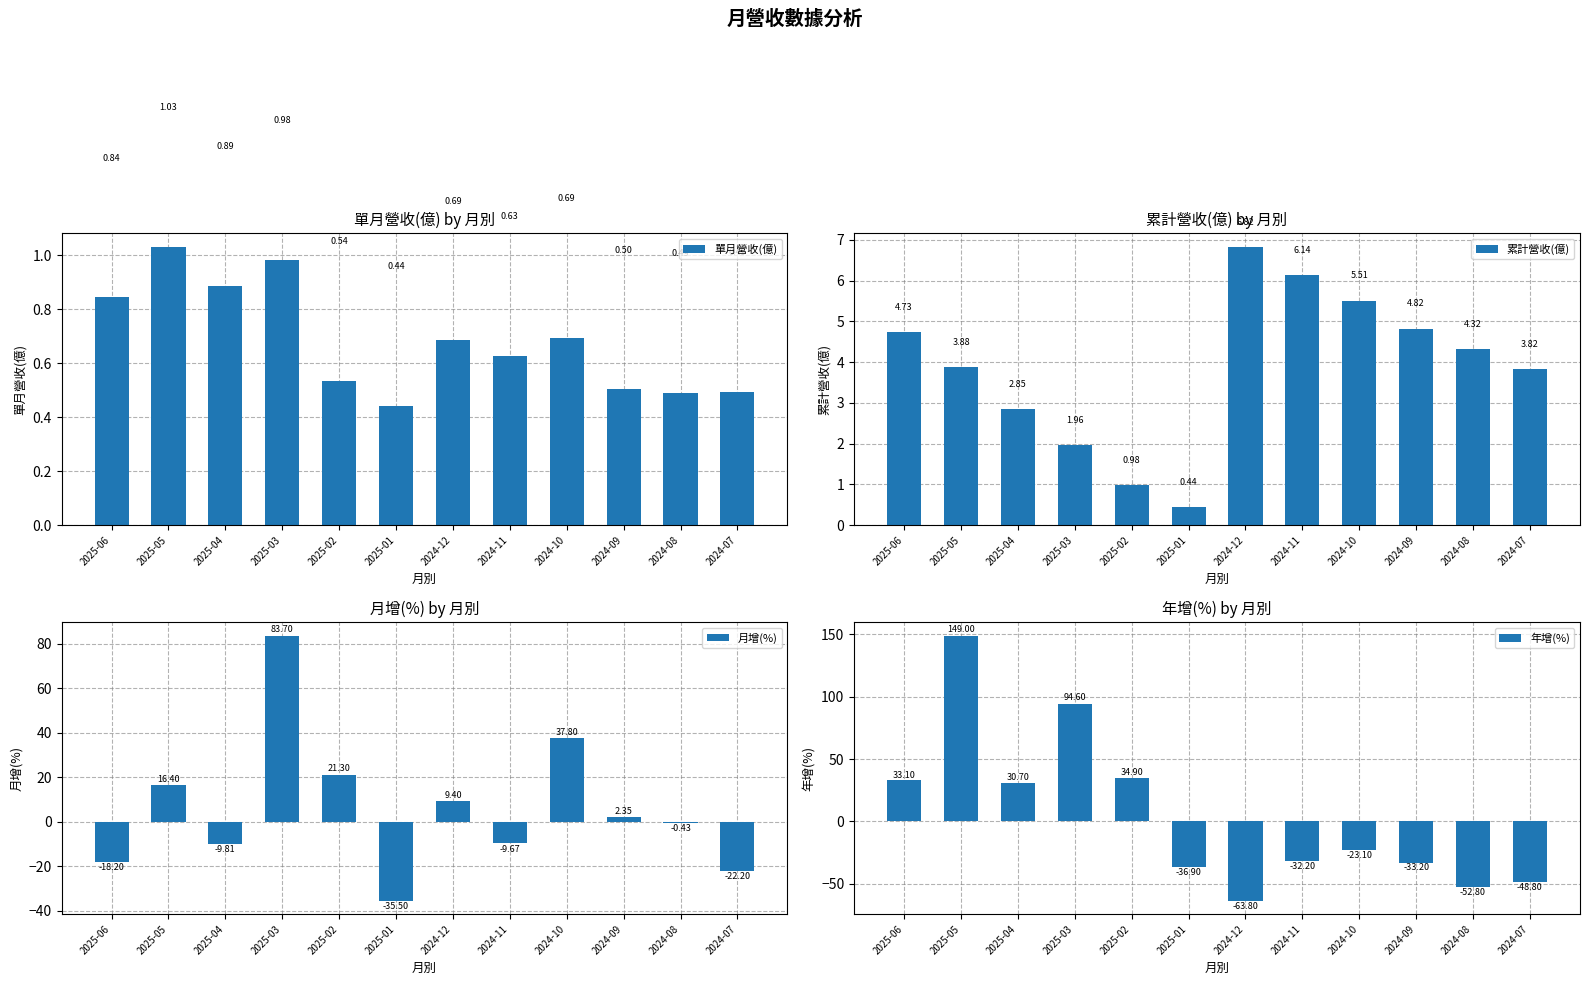

Reading left to right, list all the values displayed in this chart.

單月營收(億): 2025-06=0.8	2025-05=1.0	2025-04=0.9	2025-03=1.0	2025-02=0.5	2025-01=0.4	2024-12=0.7	2024-11=0.6	2024-10=0.7	2024-09=0.5	2024-08=0.5	2024-07=0.5
累計營收(億): 2025-06=4.7	2025-05=3.9	2025-04=2.9	2025-03=2.0	2025-02=1.0	2025-01=0.4	2024-12=6.8	2024-11=6.1	2024-10=5.5	2024-09=4.8	2024-08=4.3	2024-07=3.8
月增(%): 2025-06=-18.2	2025-05=16.4	2025-04=-9.8	2025-03=83.7	2025-02=21.3	2025-01=-35.5	2024-12=9.4	2024-11=-9.7	2024-10=37.8	2024-09=2.4	2024-08=-0.4	2024-07=-22.2
年增(%): 2025-06=33.1	2025-05=149.0	2025-04=30.7	2025-03=94.6	2025-02=34.9	2025-01=-36.9	2024-12=-63.8	2024-11=-32.2	2024-10=-23.1	2024-09=-33.2	2024-08=-52.8	2024-07=-48.8